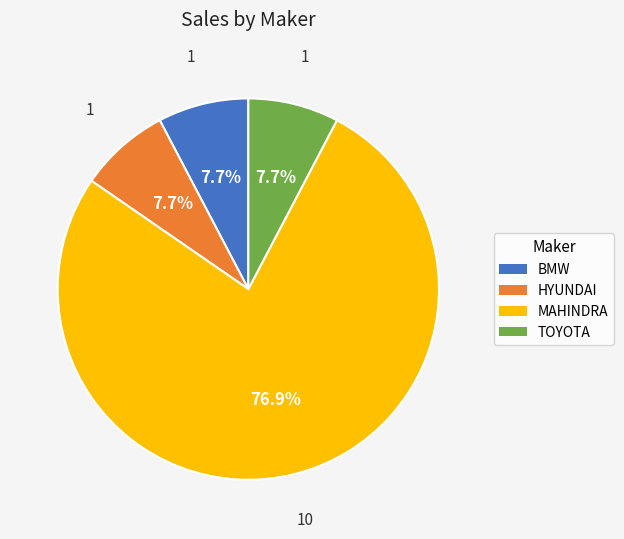

Is there a majority slice in this chart?

Yes